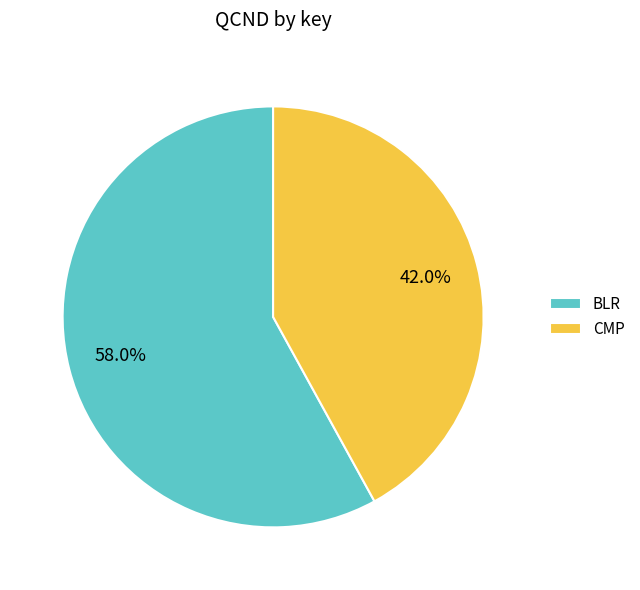

Is the sum of BLR and CMP greater than half?

Yes